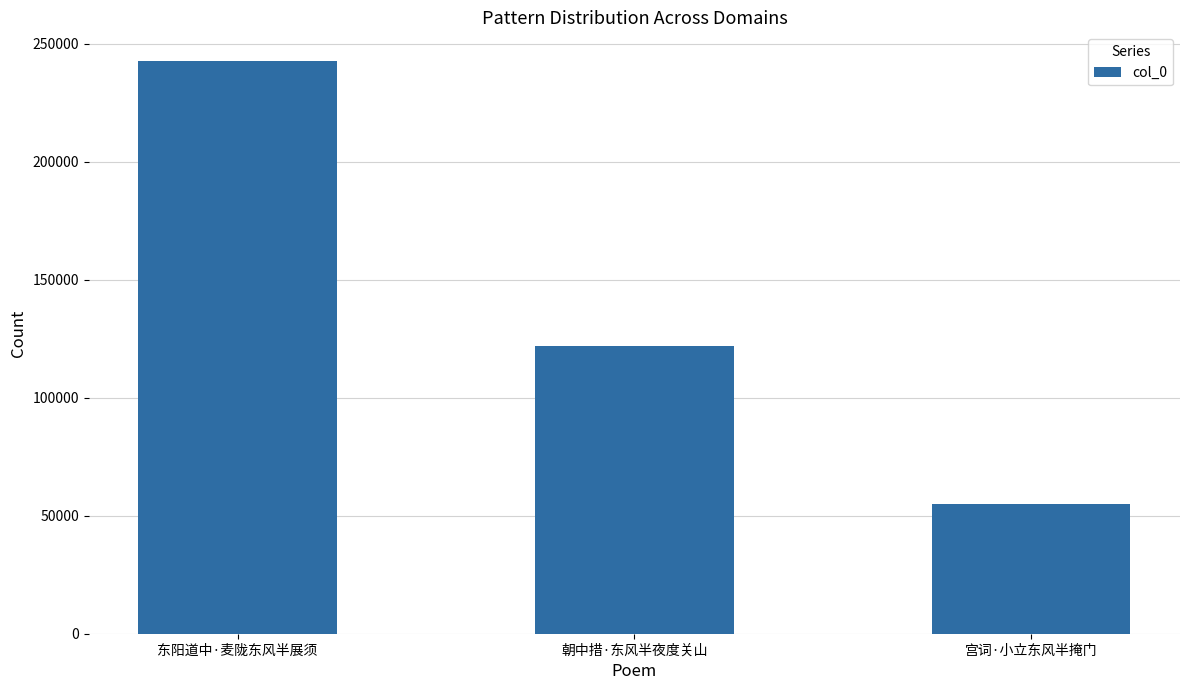

List the labels in order of value, largest first.

东阳道中·麦陇东风半展须, 朝中措·东风半夜度关山, 宫词·小立东风半掩门